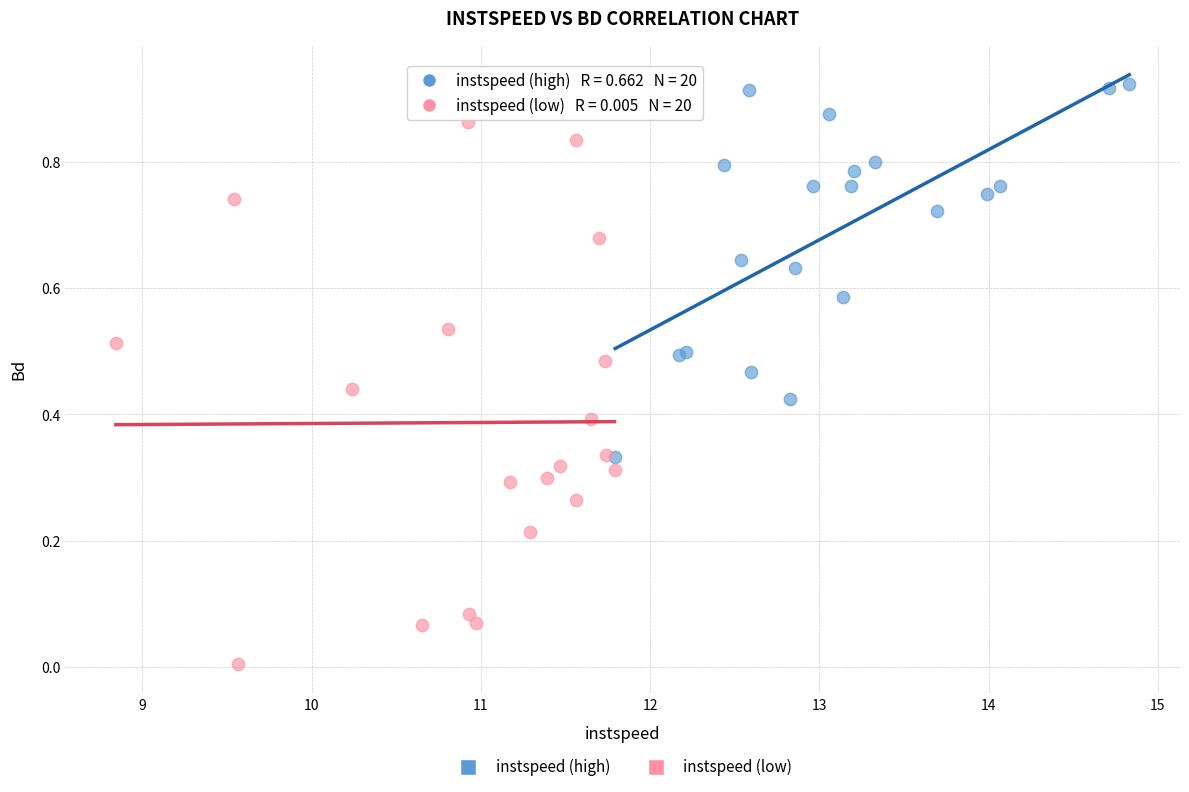

Which series contains the lowest Y value?

instspeed (low)